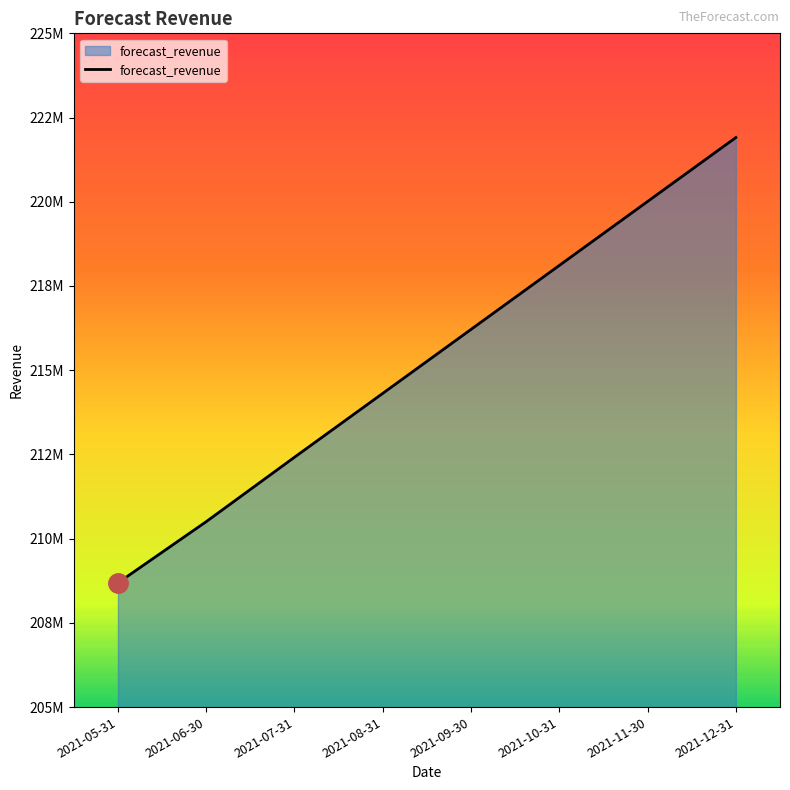

Rank the categories by value from highest to lowest.

2021-12-31, 2021-11-30, 2021-10-31, 2021-09-30, 2021-08-31, 2021-07-31, 2021-06-30, 2021-05-31